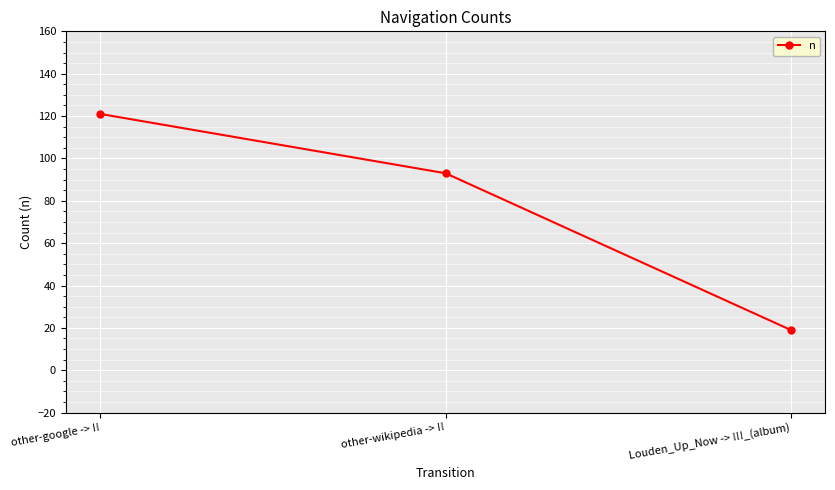

What is the change in value from other-google -> !! to Louden_Up_Now -> !!!_(album)?

-102